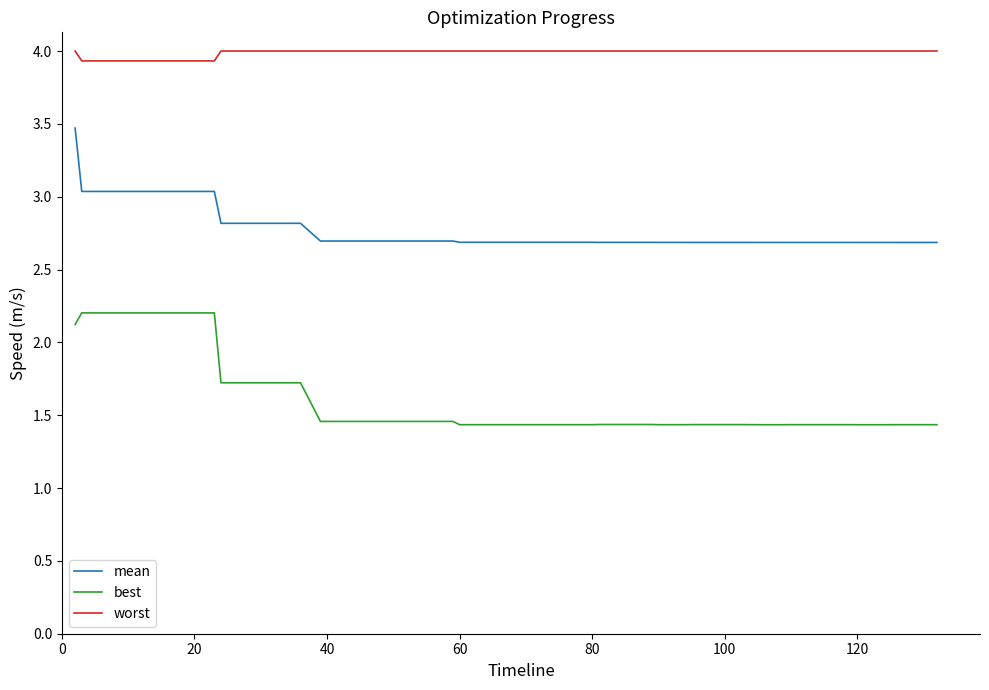

Which series has the largest total across all categories?

worst